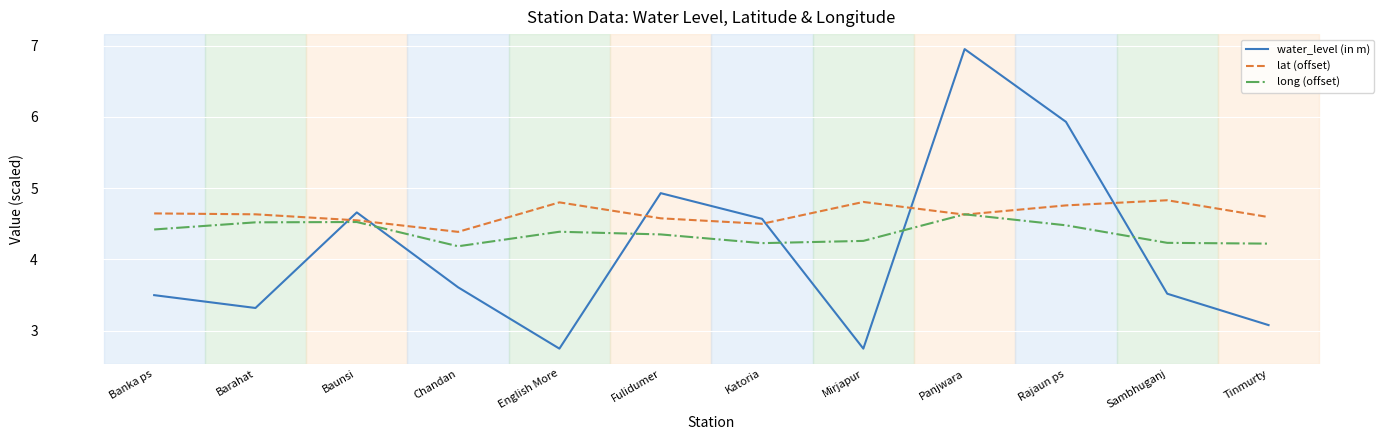

What position from the left is Fulidumer?

6